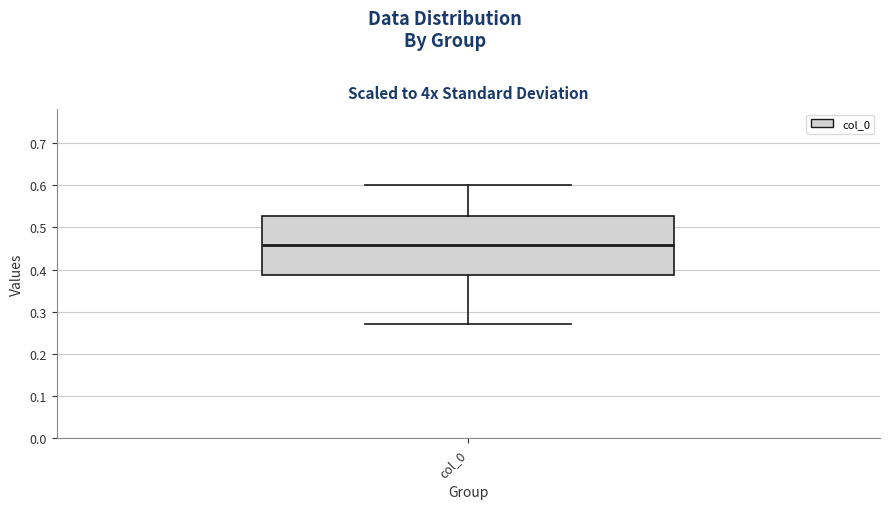

Where is the upper edge of the box for col_0 on the y-axis? The values are not printed on the chart, so give them approximately, as read against the axis.

0.53